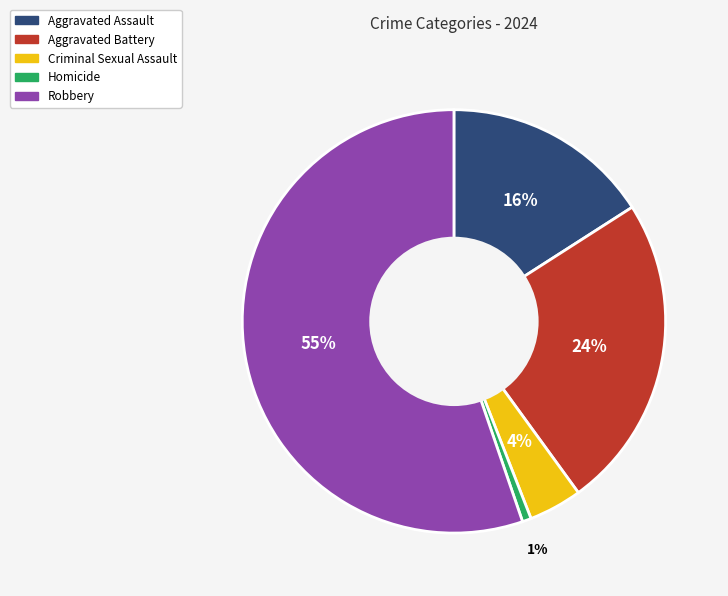

Which has a higher value, Robbery or Aggravated Assault?

Robbery